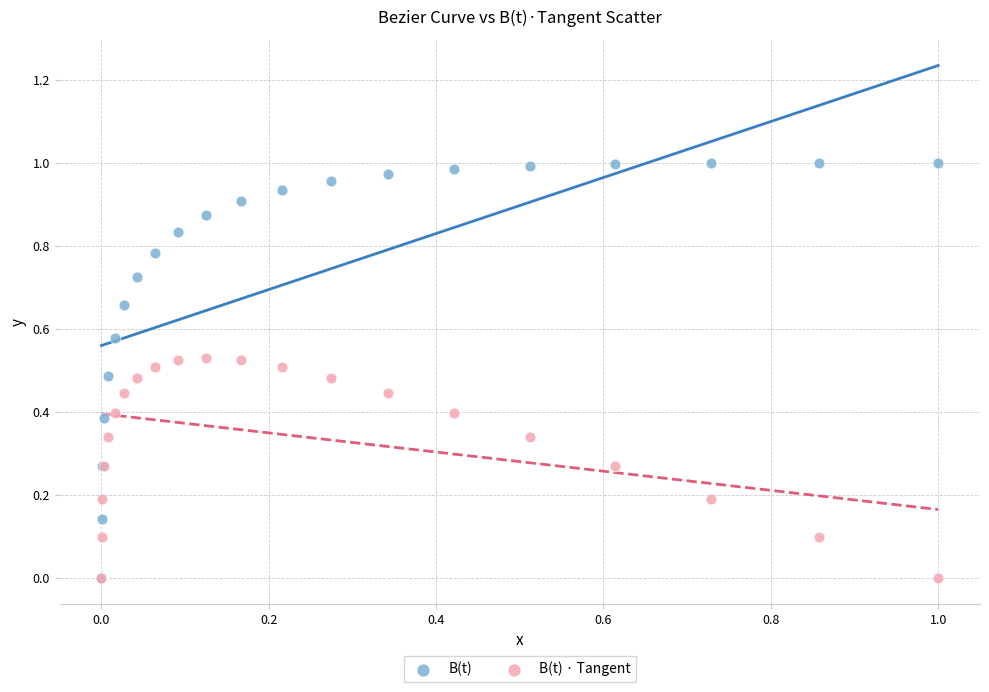

What are all the series names shown in the legend?

B(t), B(t) · Tangent